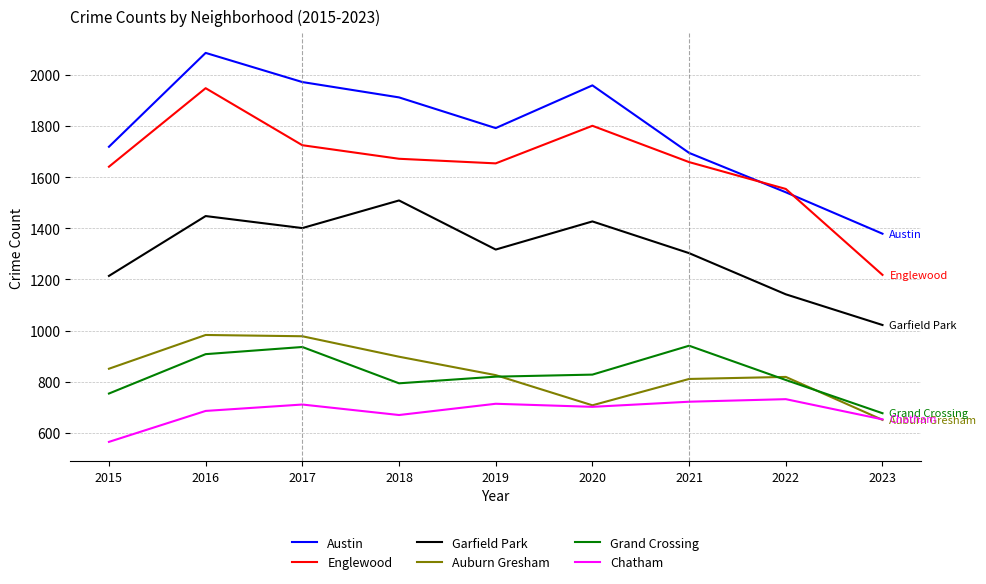

Which category has the highest value across all series?

2016